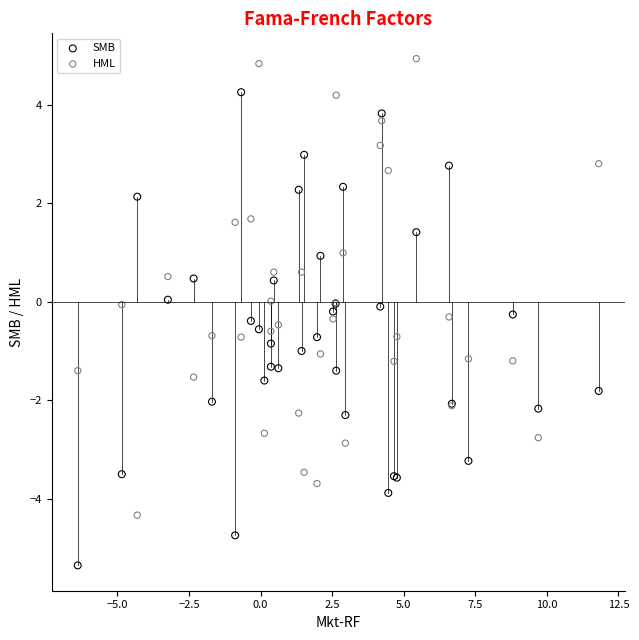

Which series contains the lowest Y value?

SMB